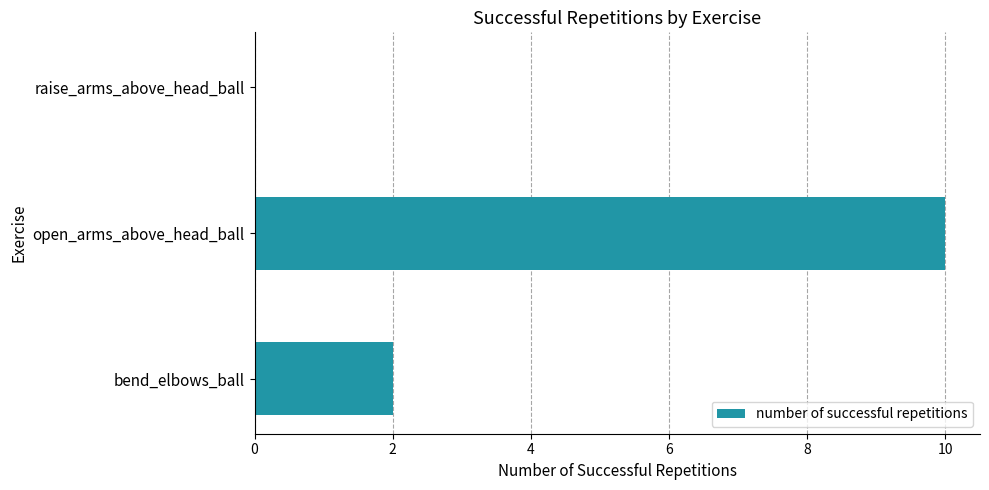

Reading top to bottom, transcribe all the data shown in this chart.

raise_arms_above_head_ball=0	open_arms_above_head_ball=10	bend_elbows_ball=2